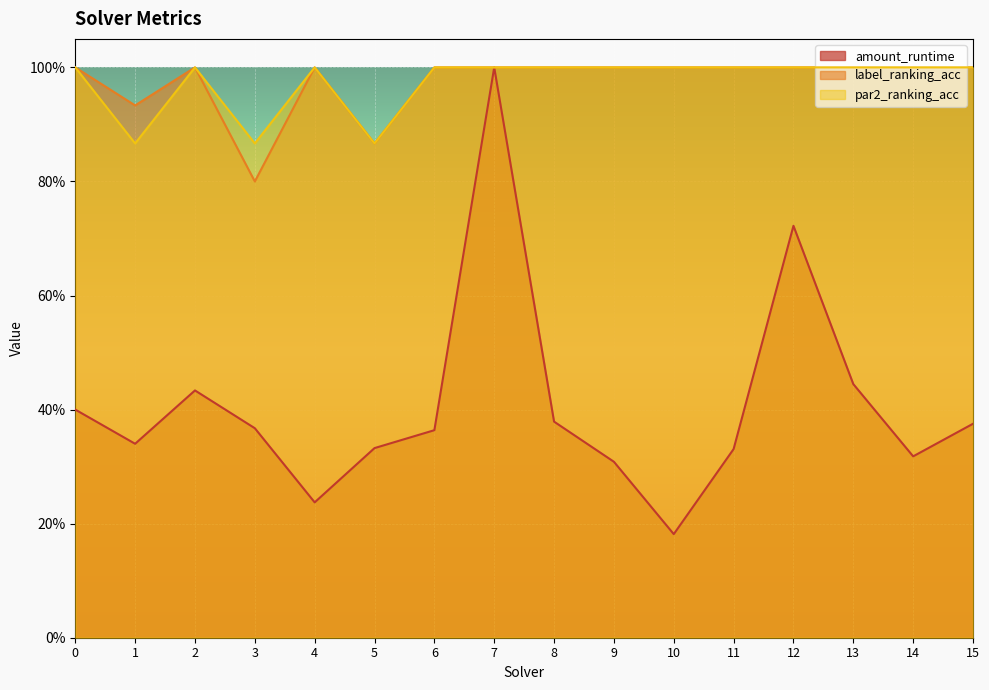

List the series in order of their peak value, lowest first.

amount_runtime, label_ranking_acc, par2_ranking_acc